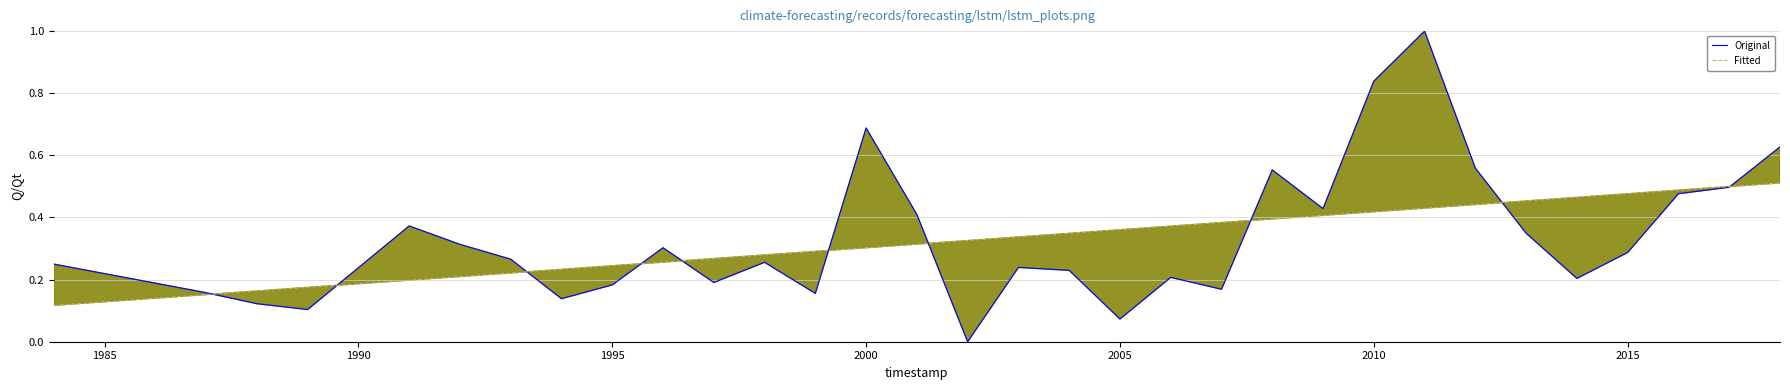

How many lines are shown in the chart?

2